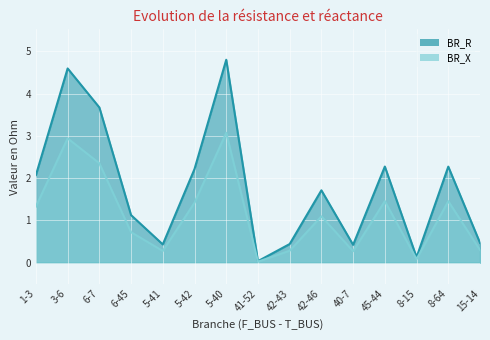

How many interior local valleys does the BR_R series have?

4